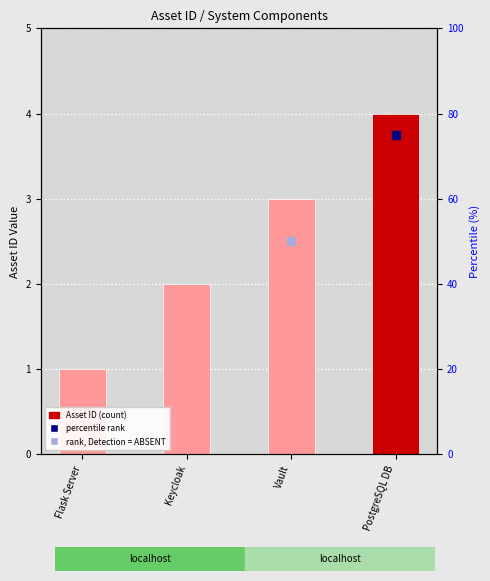

What is the ratio of the value at PostgreSQL DB to the value at Vault?

1.3